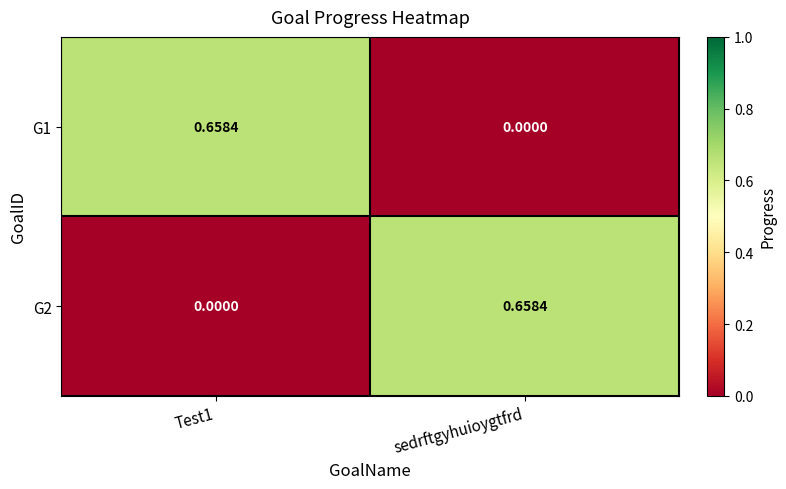

Where is G1 nearest to the value 0?

sedrftgyhuioygtfrd